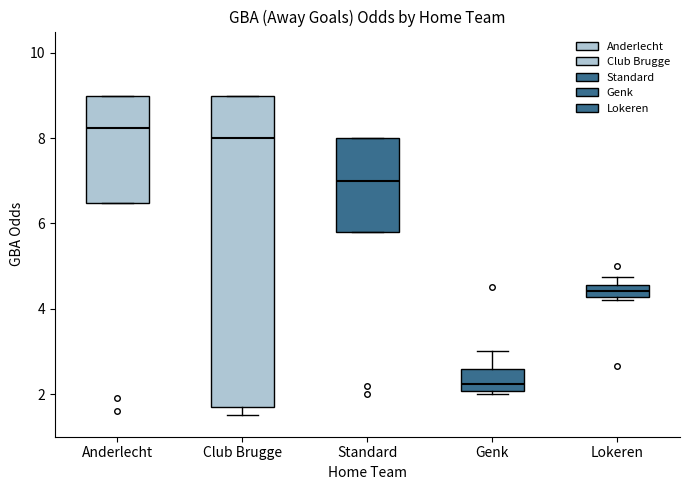

Which box is the tallest, from its lower edge to its upper edge?

Club Brugge